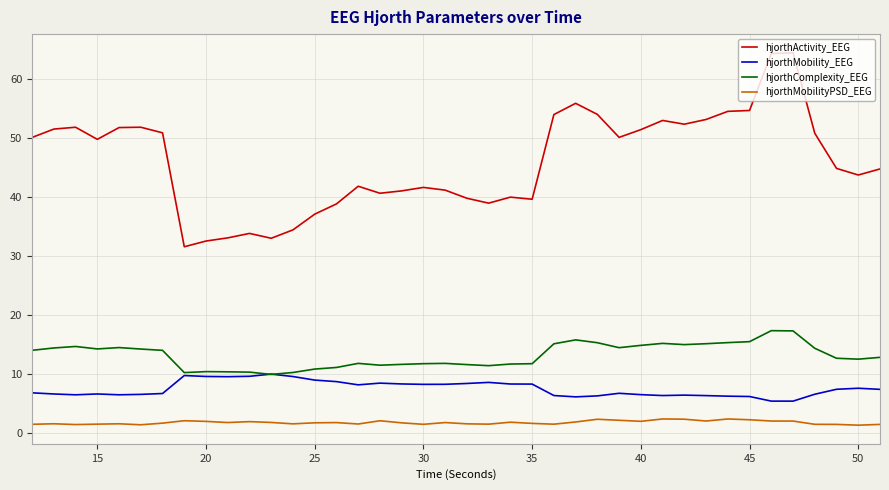

True or false: hjorthMobilityPSD_EEG and hjorthMobility_EEG intersect in this chart.

False